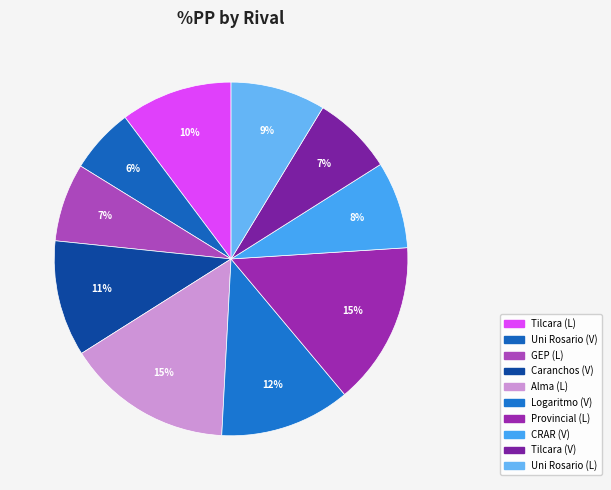

Count the number of slices in the pie.

10